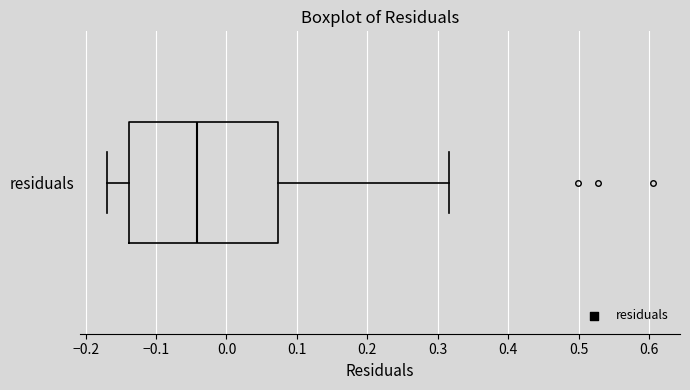

Where is the right edge of the box for residuals on the x-axis? The values are not printed on the chart, so give them approximately, as read against the axis.

0.07